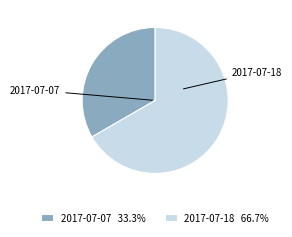

Approximately how many times larger is the value at 2017-07-07 compared to 2017-07-18?

0.5